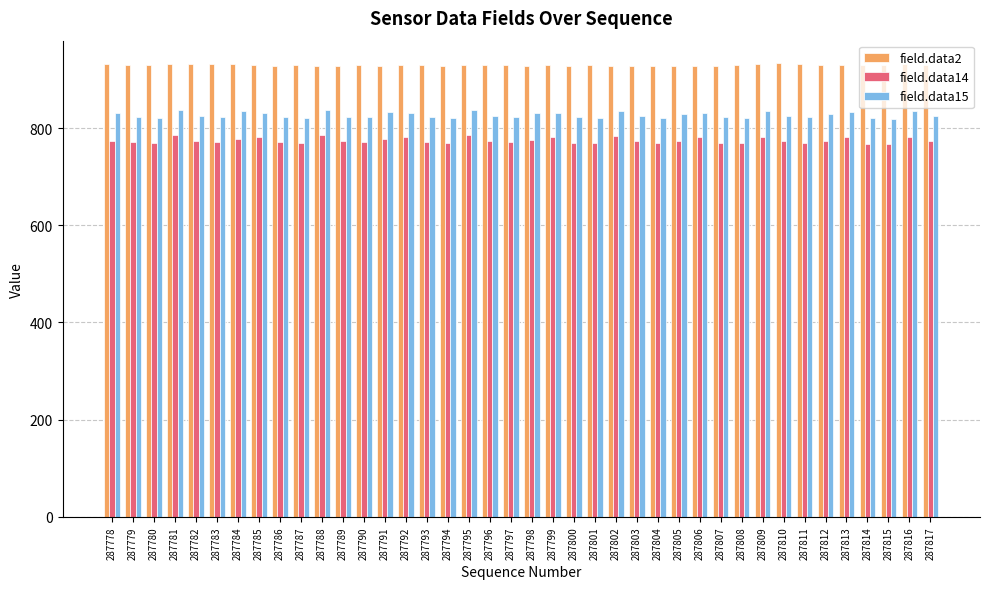

Which series has the largest total across all categories?

field.data2